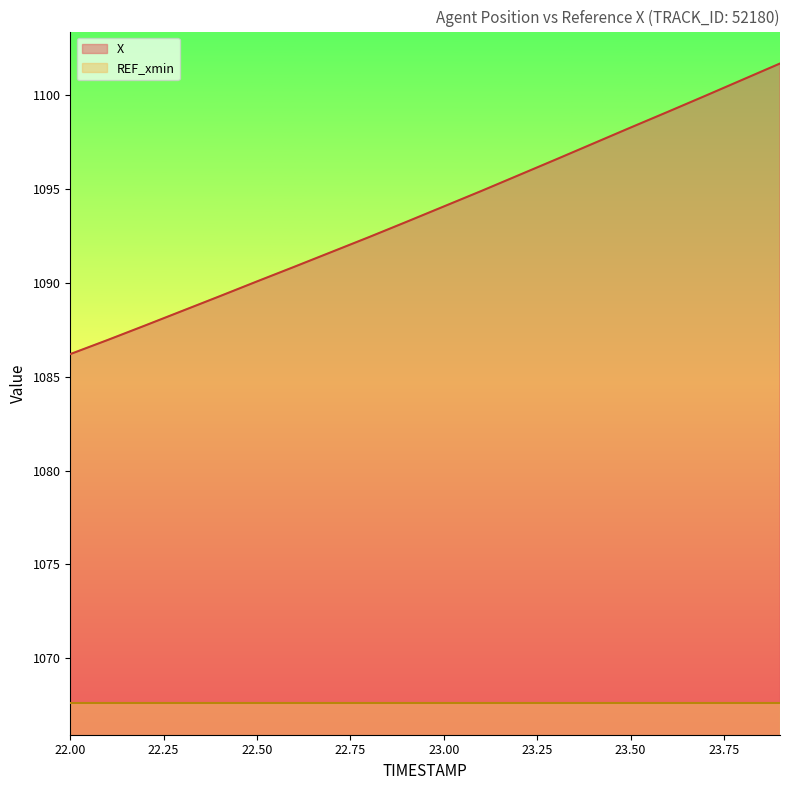

The value at 22.9 is 1093.2. True or false?

True